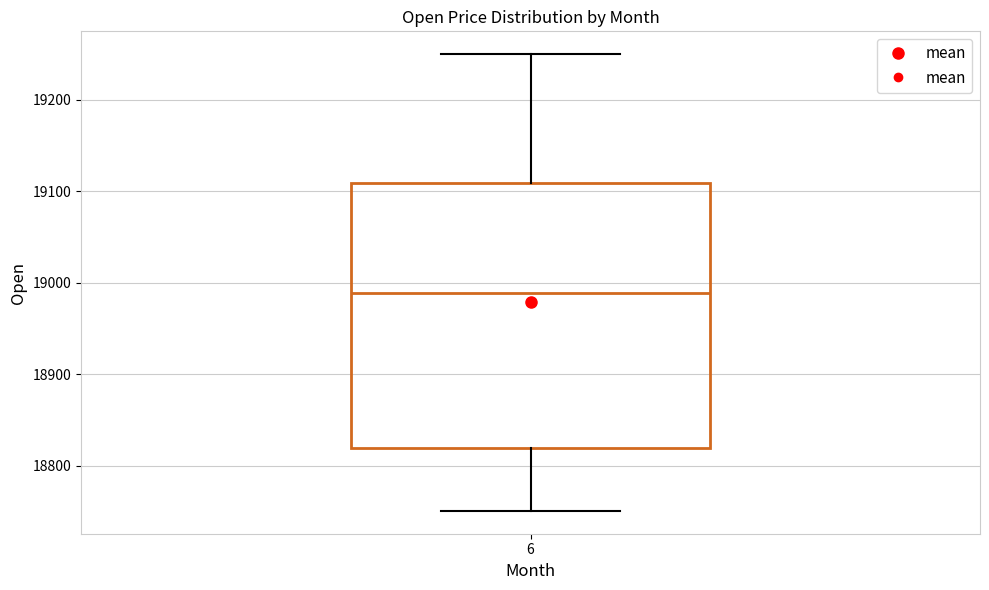

Read this box plot against the y-axis: the position of the median line, the range covered by the box, and the ends of both whiskers. The values are not printed on the chart, so give them approximately, as read against the axis.

median 18990, box 18820 to 19110, whiskers 18750 to 19250